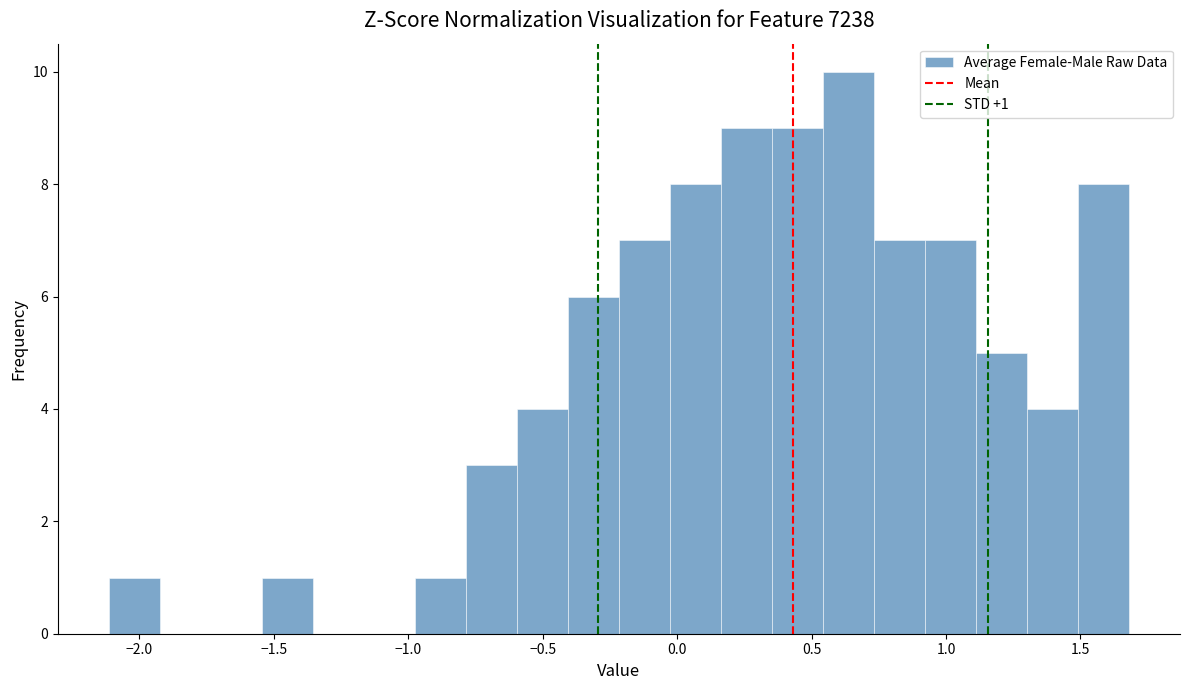

Around what value on the x-axis is the tallest bar? Give the approximate position of its centre, as read against the axis.

0.65